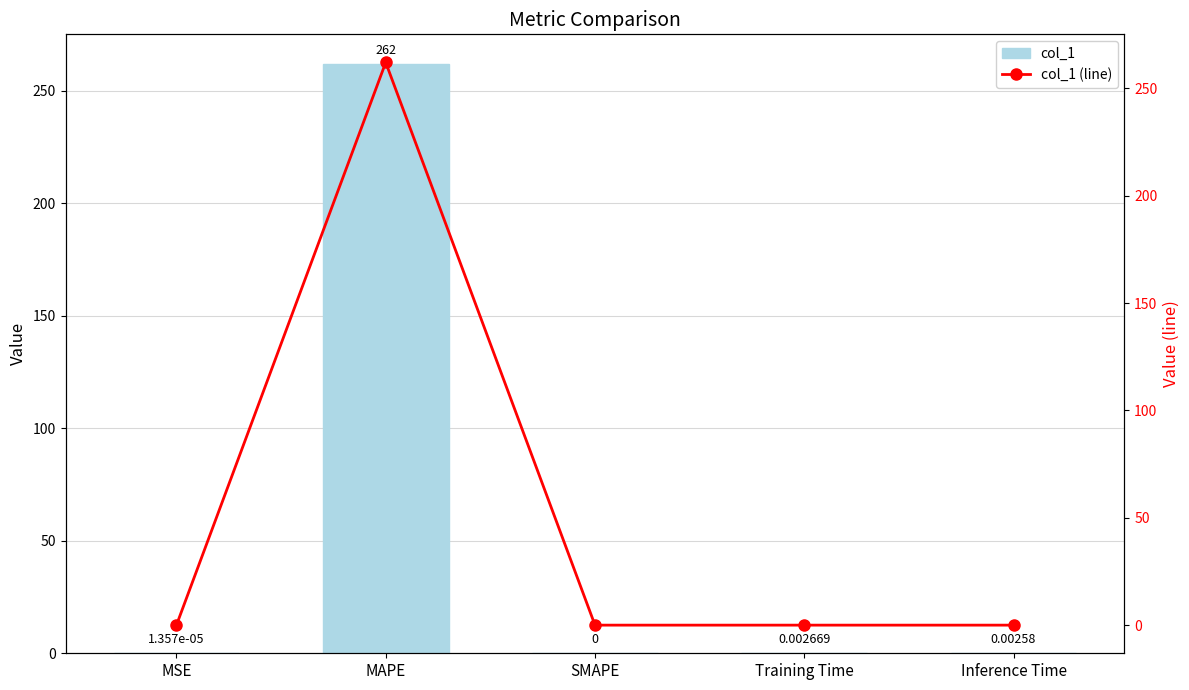

At which label does col_1 (line) reach its minimum?

SMAPE